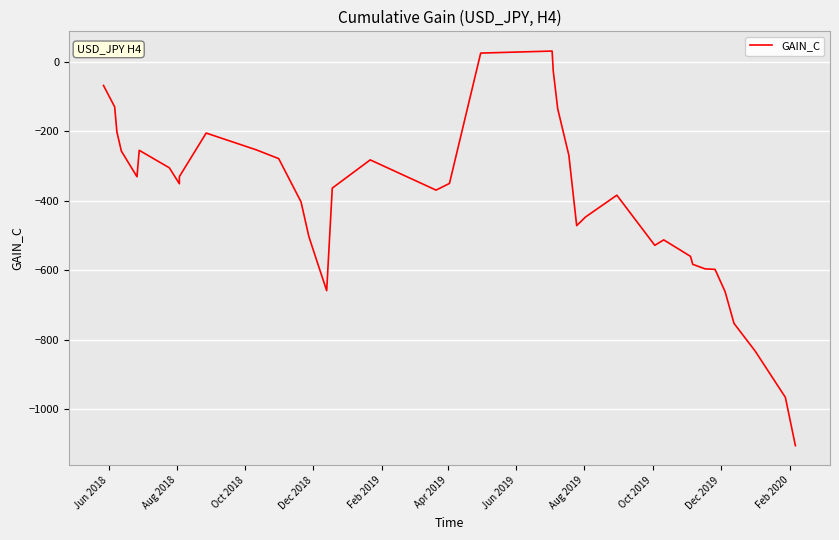

What is the value of the 40th point from the left?

-1104.3